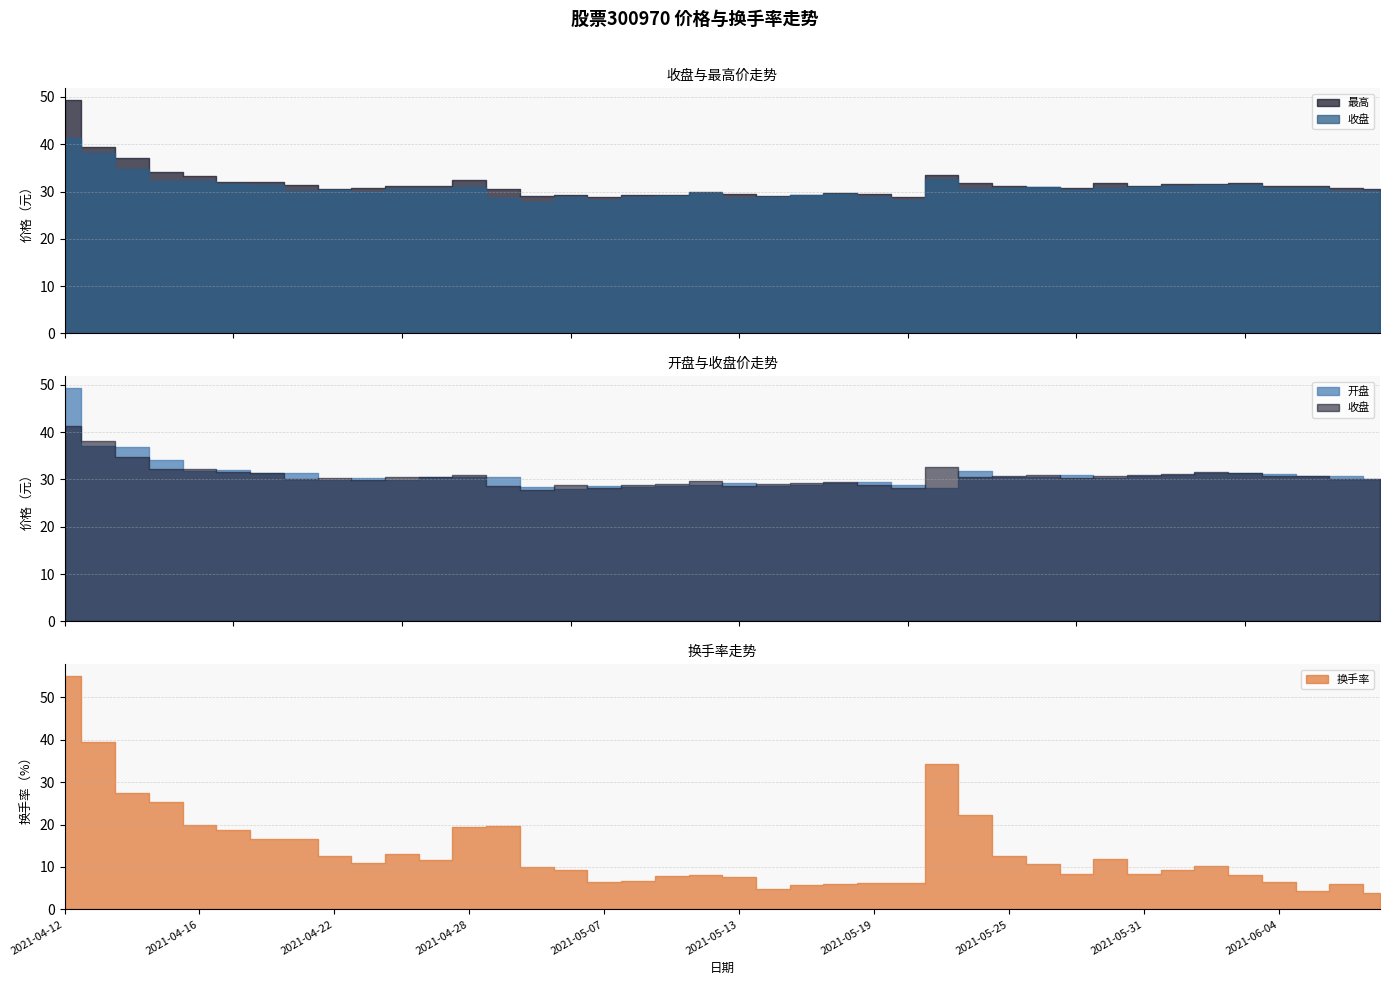

True or false: 换手率 and 最高 cross at least once.

True